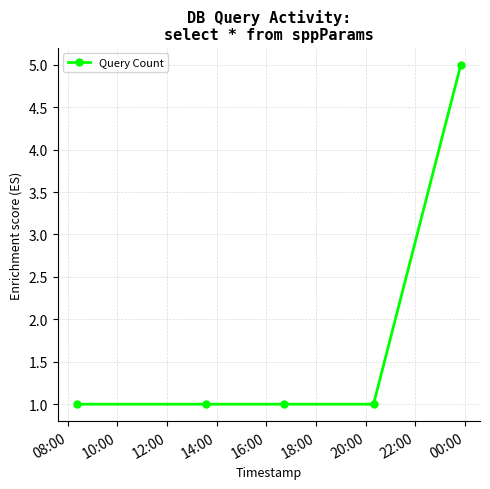

What is the difference between the maximum and minimum values?

4